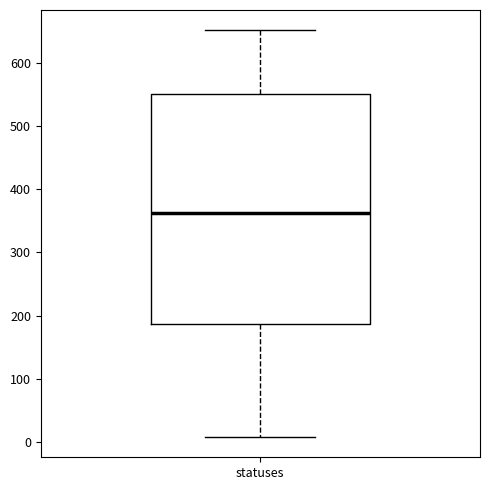

Read this box plot against the y-axis: the position of the median line, the range covered by the box, and the ends of both whiskers. The values are not printed on the chart, so give them approximately, as read against the axis.

median 360, box 190 to 550, whiskers 10 to 650